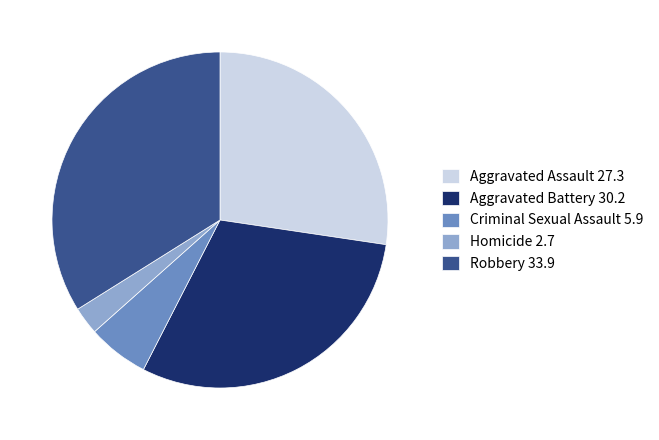

Combined, do Aggravated Assault and Criminal Sexual Assault account for over 50%?

No